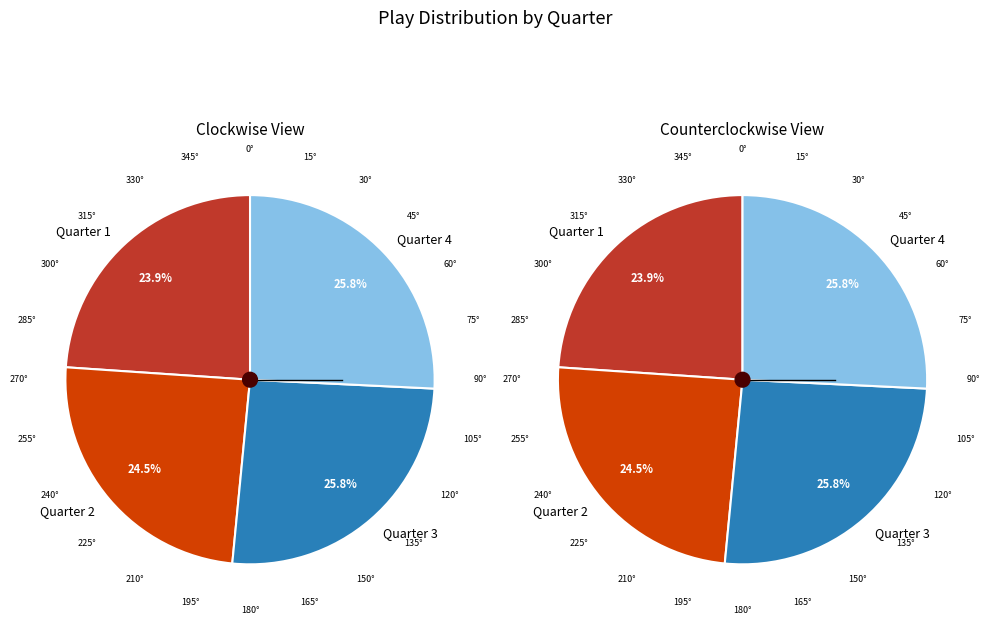

Is it true that Quarter 2 is 25% of the pie?

True